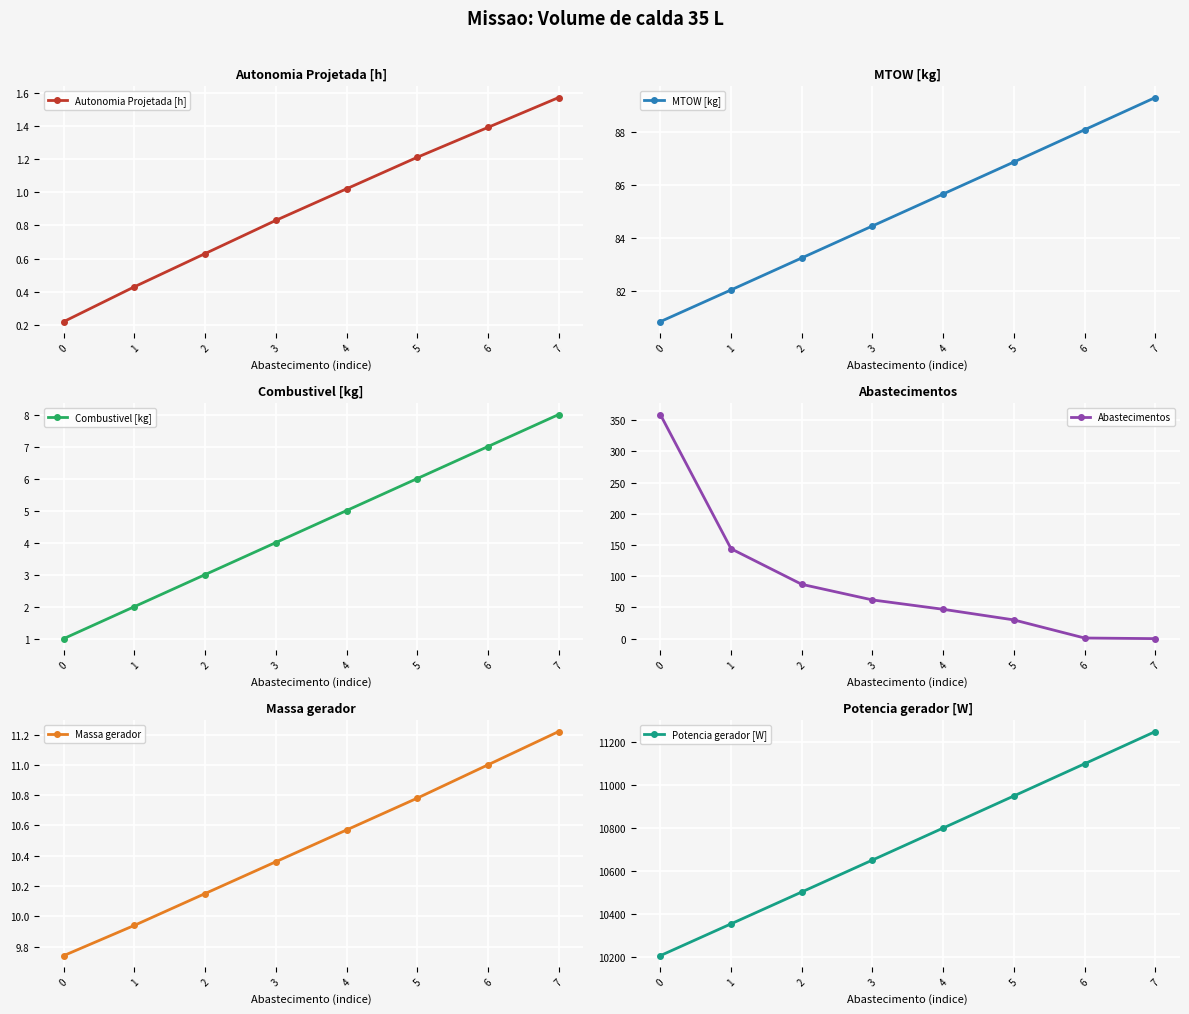

What is the value of the Potencia gerador [W] point at the 3rd from the left?

10501.2